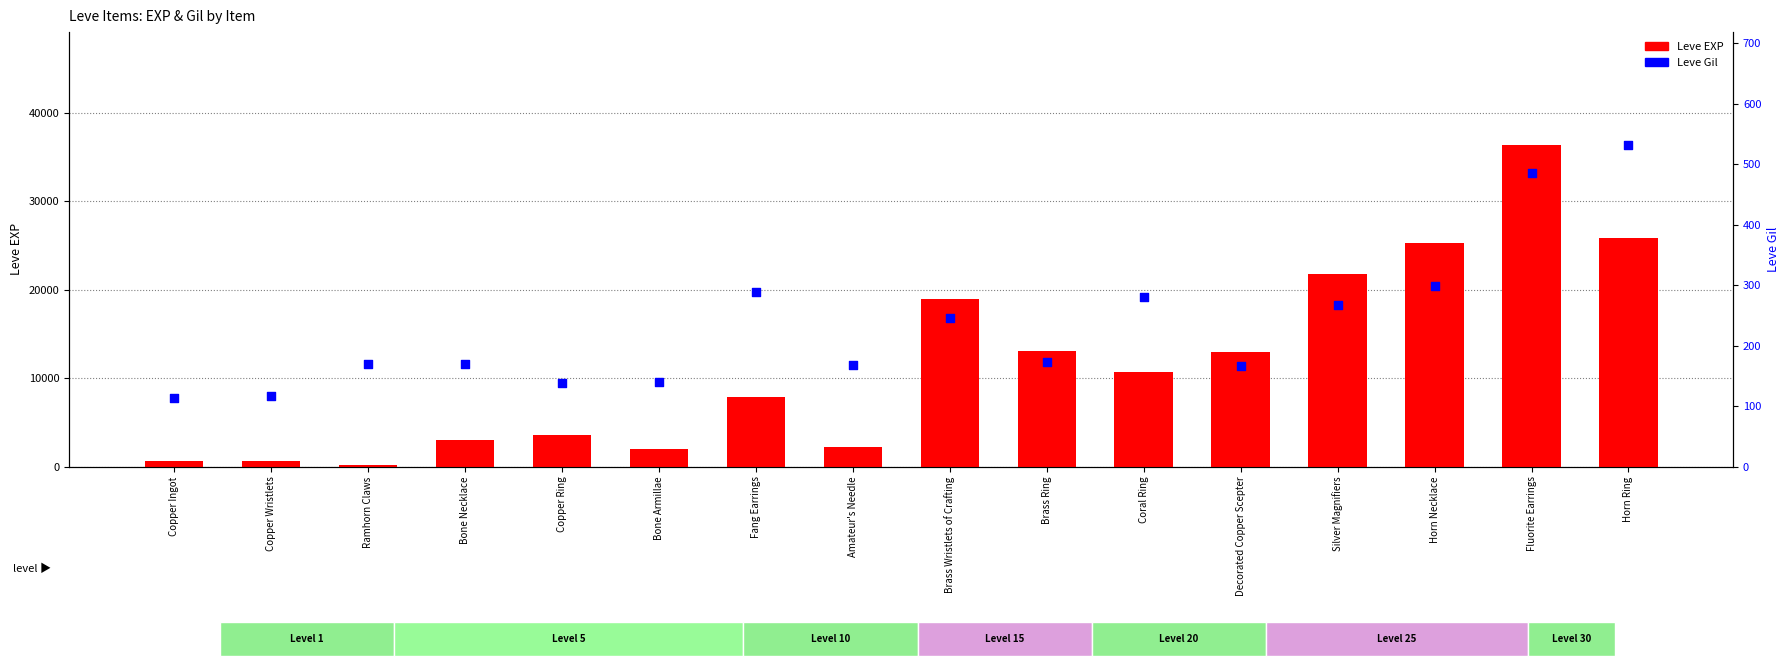

Which series has the largest Y range (max minus min)?

Leve EXP